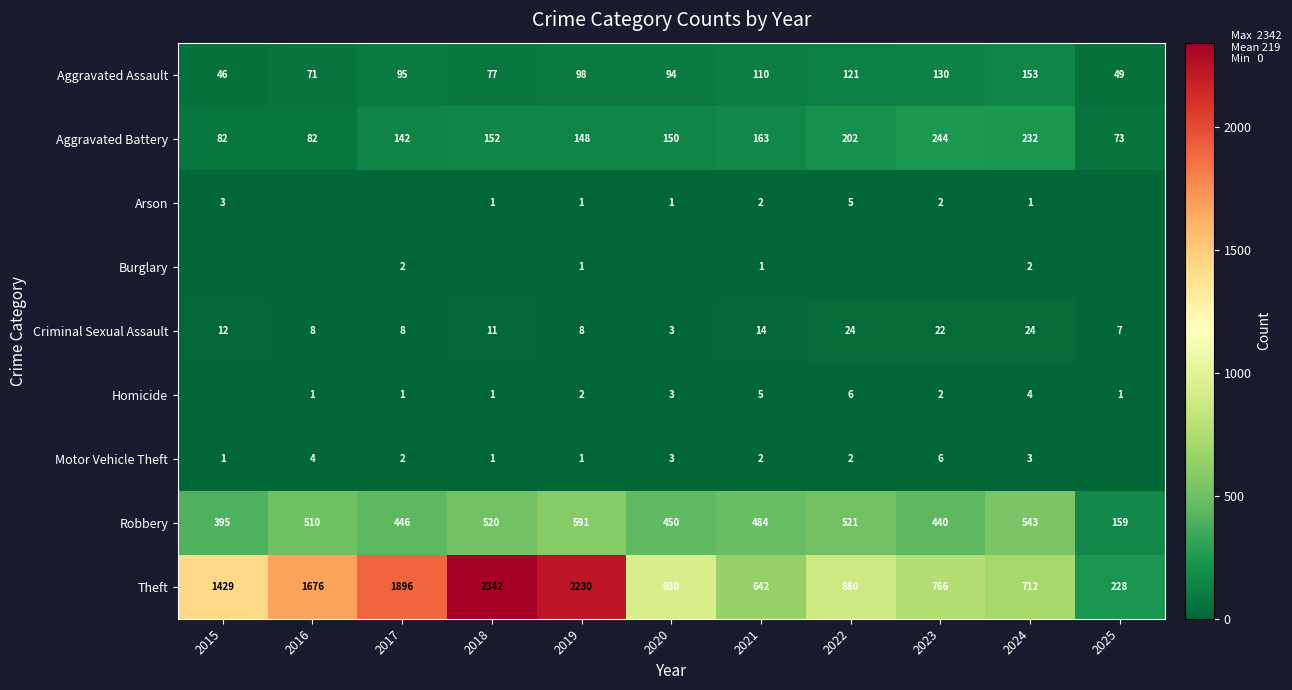

At which label is Criminal Sexual Assault closest to 13?

2015